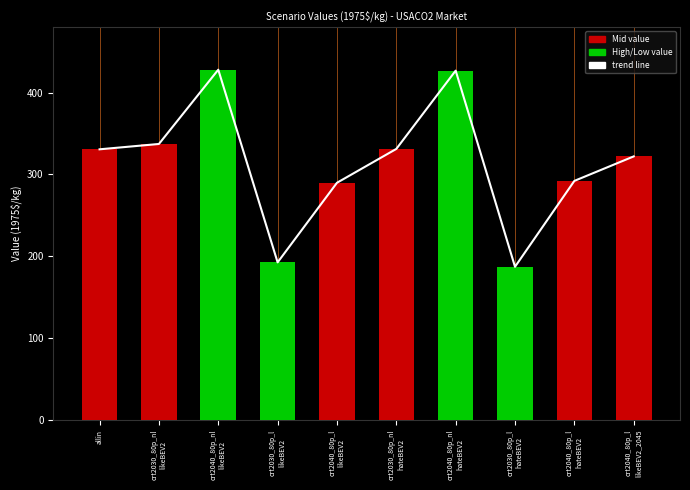

The value of value at crt2030_80p_nl
hateBEV2 is 80.7. True or false?

False